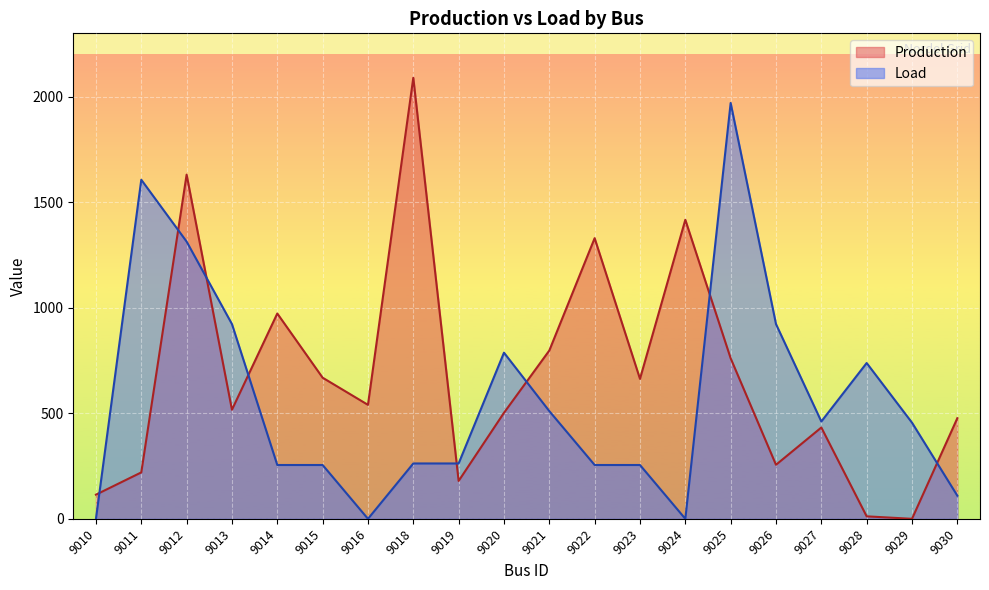

Reading left to right, transcribe all the data shown in this chart.

Production: 114.4	219.9	1630.8	516.7	972.7	668.6	540.0	2089.4	179.5	502.3	797.3	1329.6	663.1	1416.6	760.6	256.0	432.5	11.7	0.0	476.8
Load: 0.0	1606.3	1313.4	922.7	255.0	255.0	0.0	262.3	262.3	787.2	510.3	255.0	255.0	0.0	1970.1	922.7	461.0	738.1	455.6	109.7